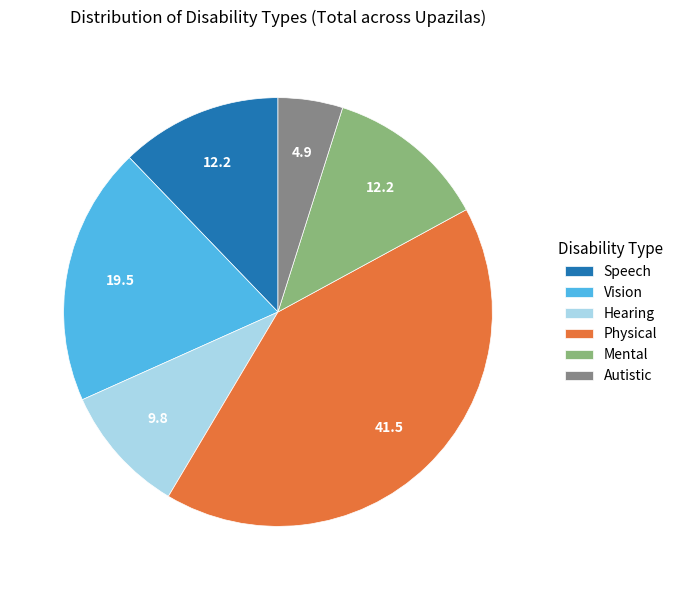

Is the sum of Vision and Autistic greater than half?

No